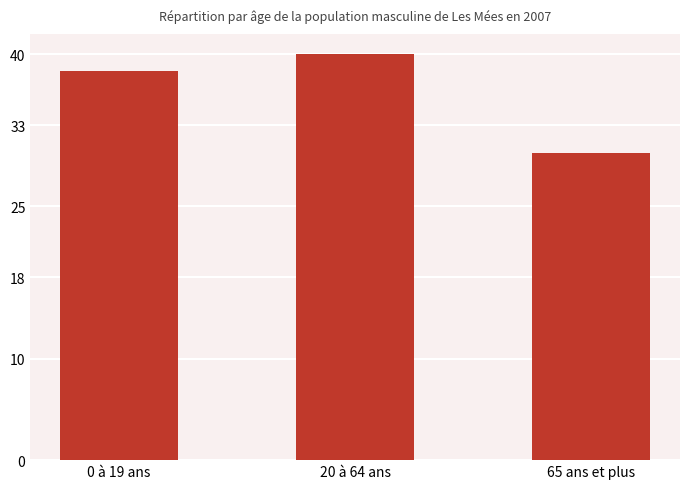

Does the chart contain stacked bars?

No